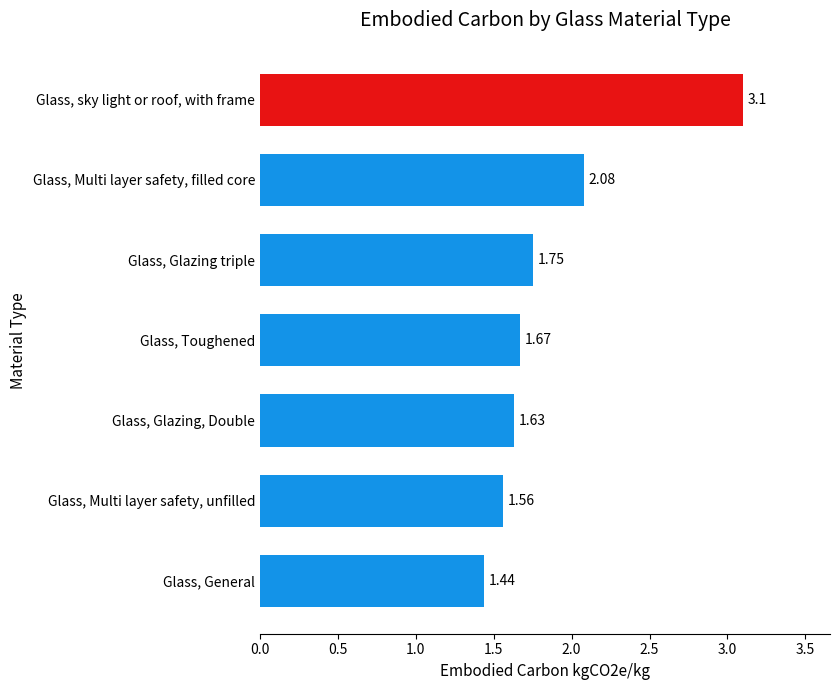

Which label corresponds to the smallest value in the chart?

Glass, General